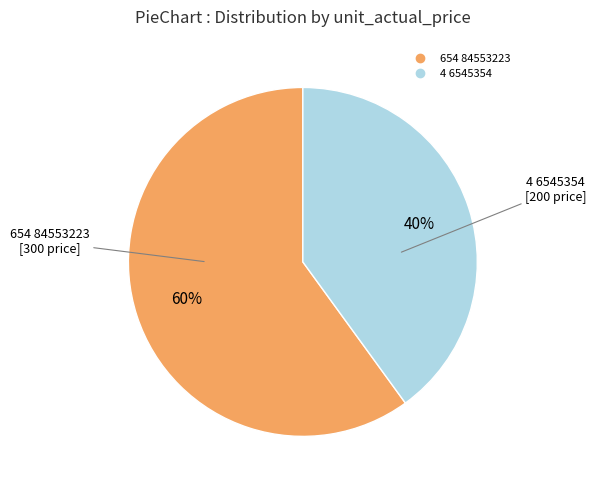

To the nearest percent, what percentage of the pie is 654 84553223?

60%